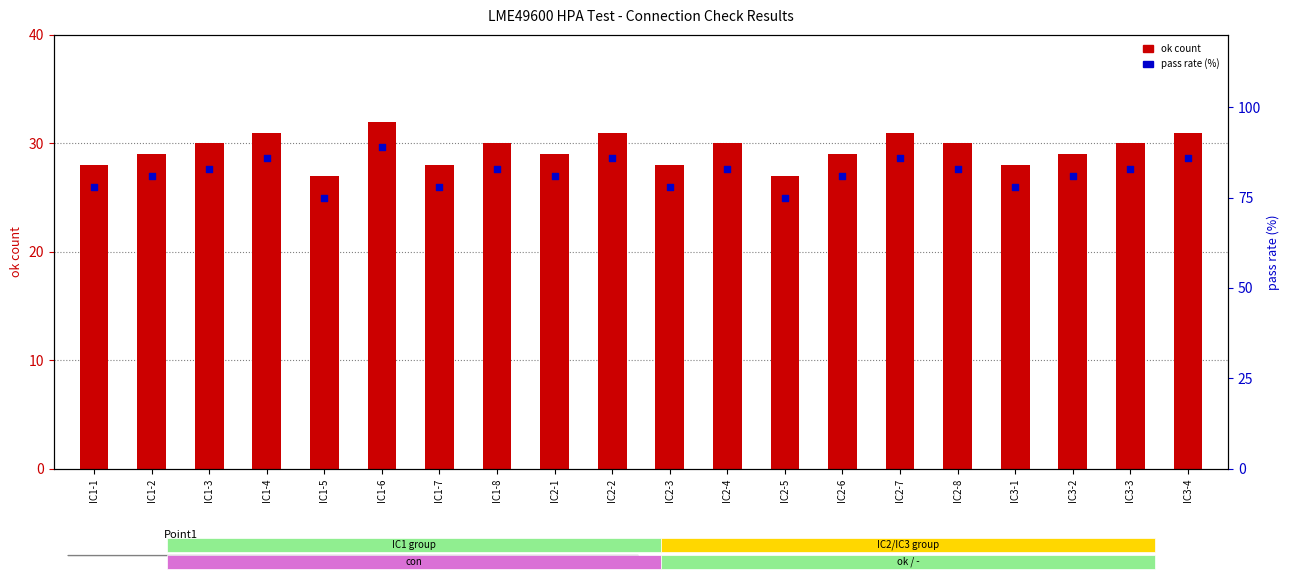

Is the value of pass rate (%) at IC3-3 greater than the value of ok count at IC1-1?

Yes